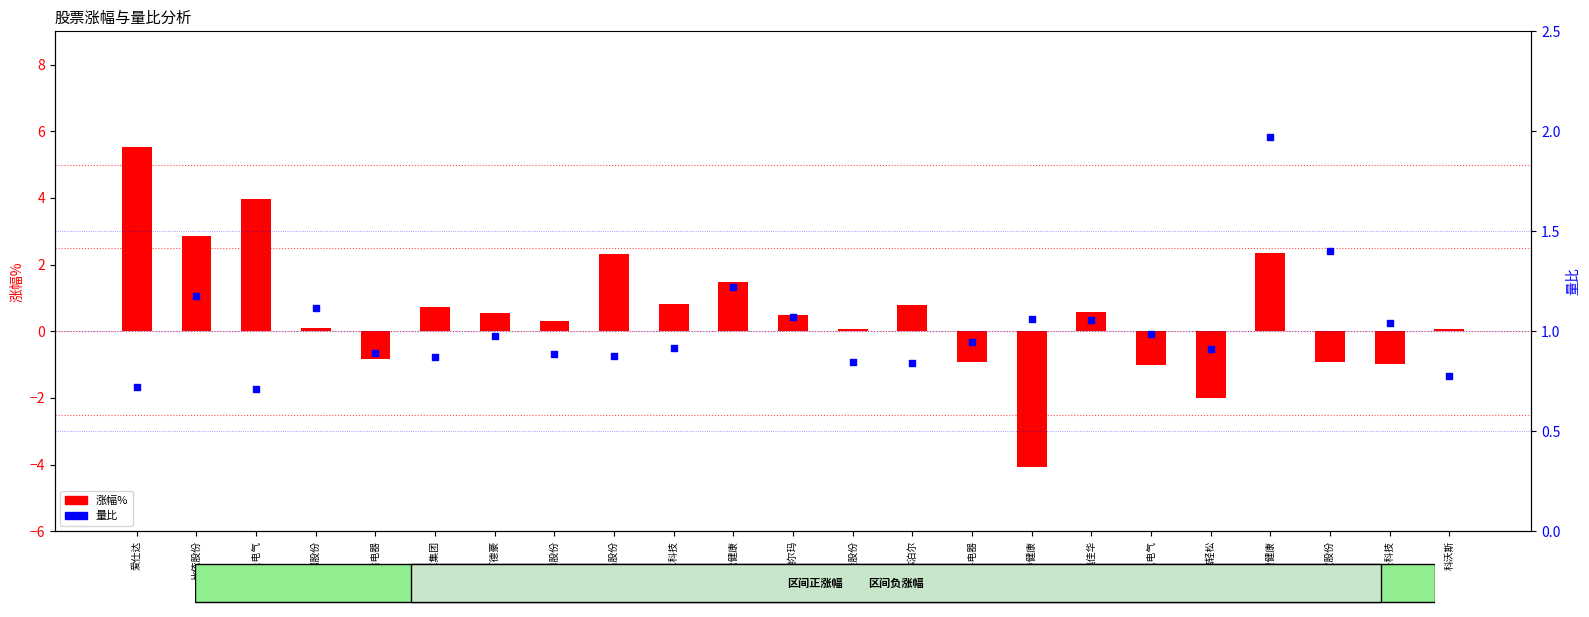

Which series reaches the maximum Y coordinate?

涨幅%